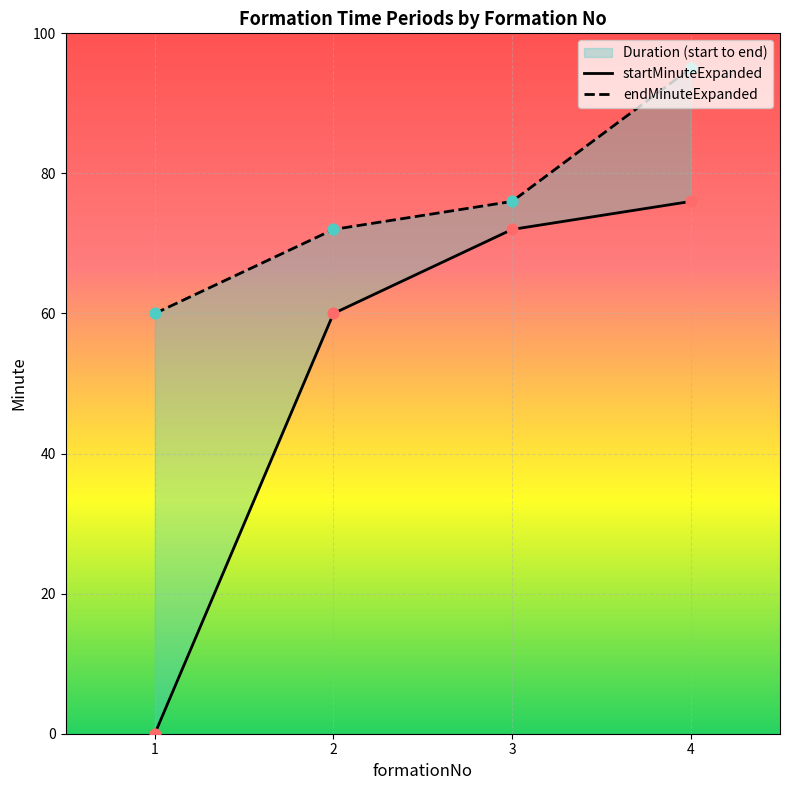

What is the total value across all series at 1?

60